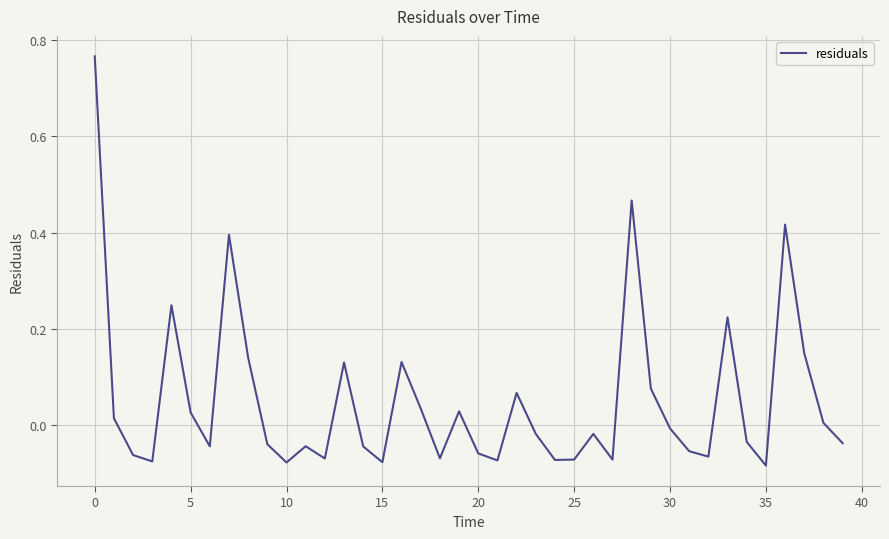

What is the difference between the maximum and minimum values?

0.9